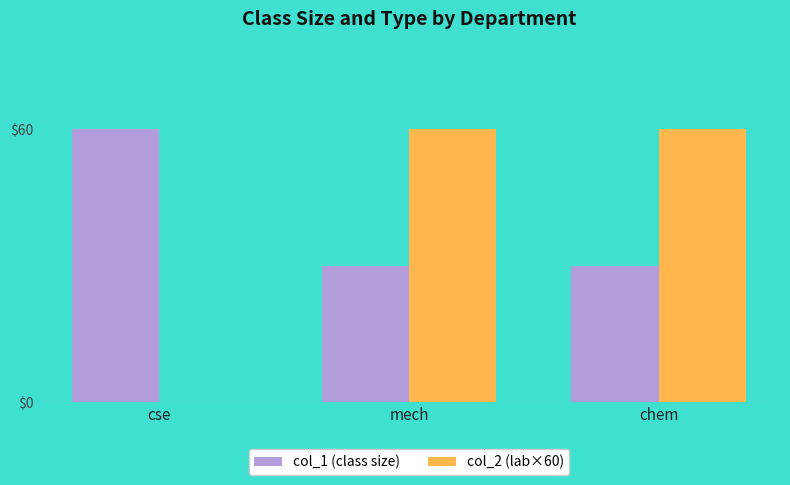

Count the col_2 (lab×60) values in the range 0 to 60.

3